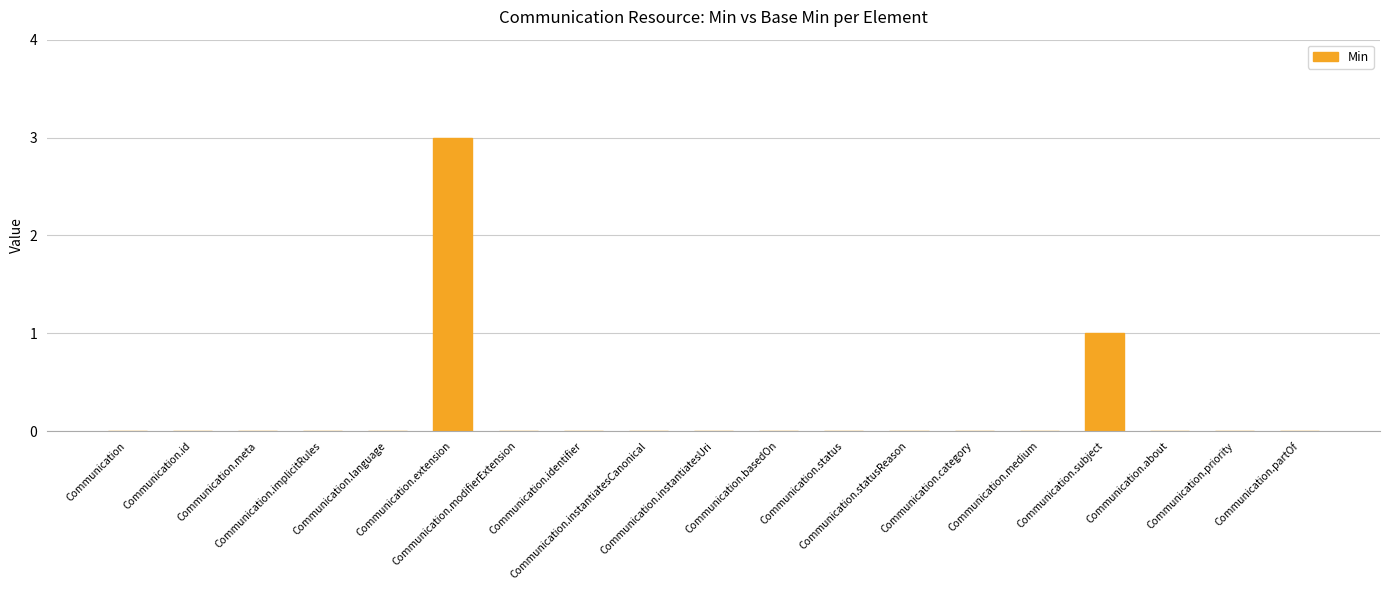

Reading left to right, transcribe all the data shown in this chart.

Communication=0	Communication.id=0	Communication.meta=0	Communication.implicitRules=0	Communication.language=0	Communication.extension=3	Communication.modifierExtension=0	Communication.identifier=0	Communication.instantiatesCanonical=0	Communication.instantiatesUri=0	Communication.basedOn=0	Communication.status=0	Communication.statusReason=0	Communication.category=0	Communication.medium=0	Communication.subject=1	Communication.about=0	Communication.priority=0	Communication.partOf=0